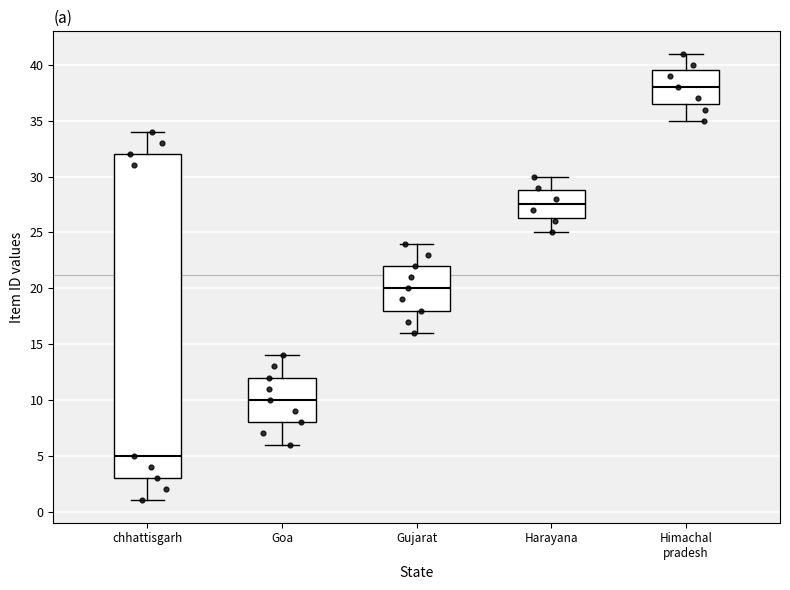

Reading left to right, read every box against the y-axis: the position of its median line, the range the box covers, and the ends of its whiskers. The values are not printed on the chart, so give them approximately, as read against the axis.

chhattisgarh: median 5.0, box 3.0 to 32.0, whiskers 1.0 to 34.0
Goa: median 10.0, box 8.0 to 12.0, whiskers 6.0 to 14.0
Gujarat: median 20.0, box 18.0 to 22.0, whiskers 16.0 to 24.0
Harayana: median 27.5, box 26.5 to 29.0, whiskers 25.0 to 30.0
Himachal pradesh: median 38.0, box 36.5 to 39.5, whiskers 35.0 to 41.0